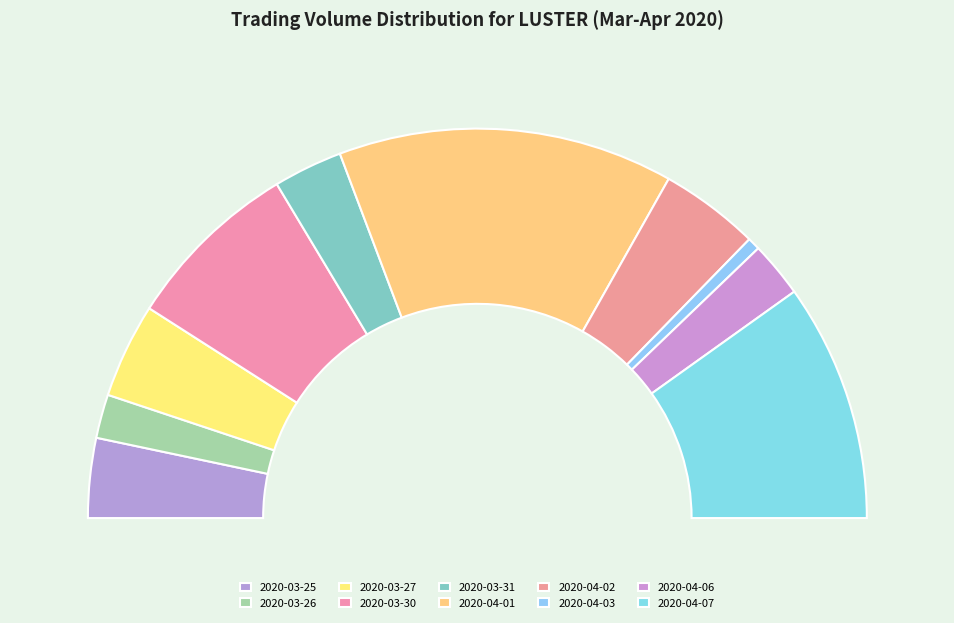

To the nearest percent, what percentage of the pie is 2020-04-01?

28%